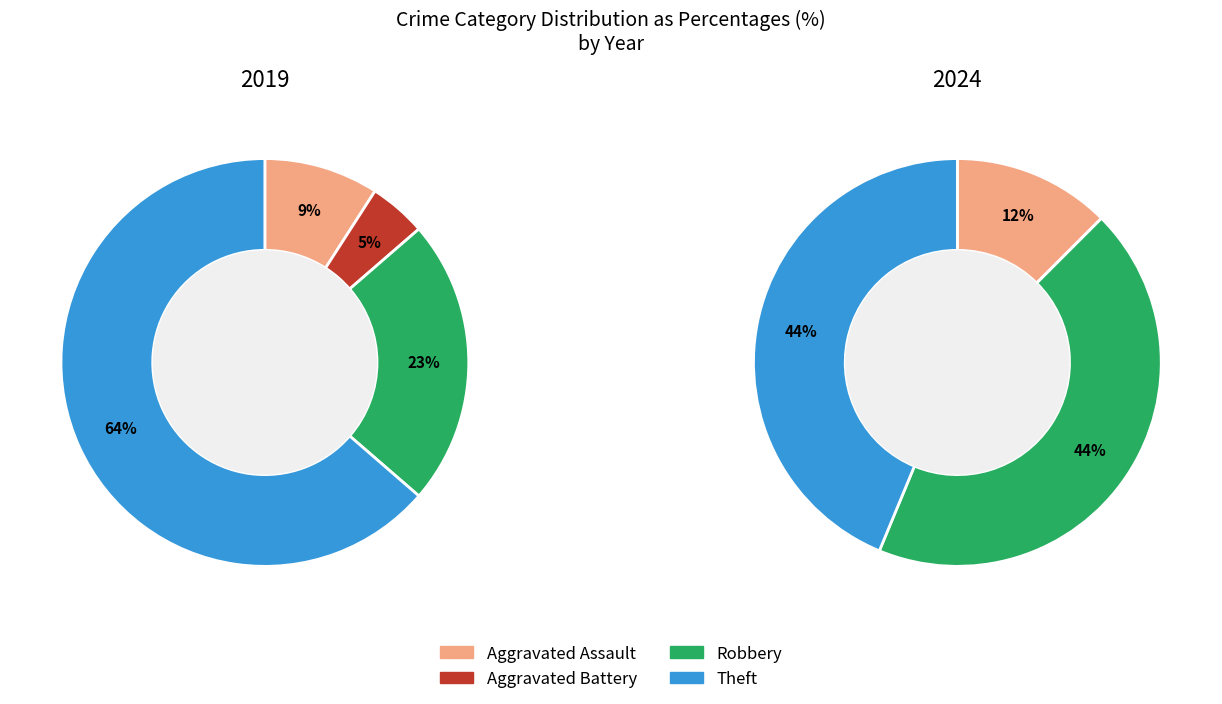

How many slices are in this pie chart?

4